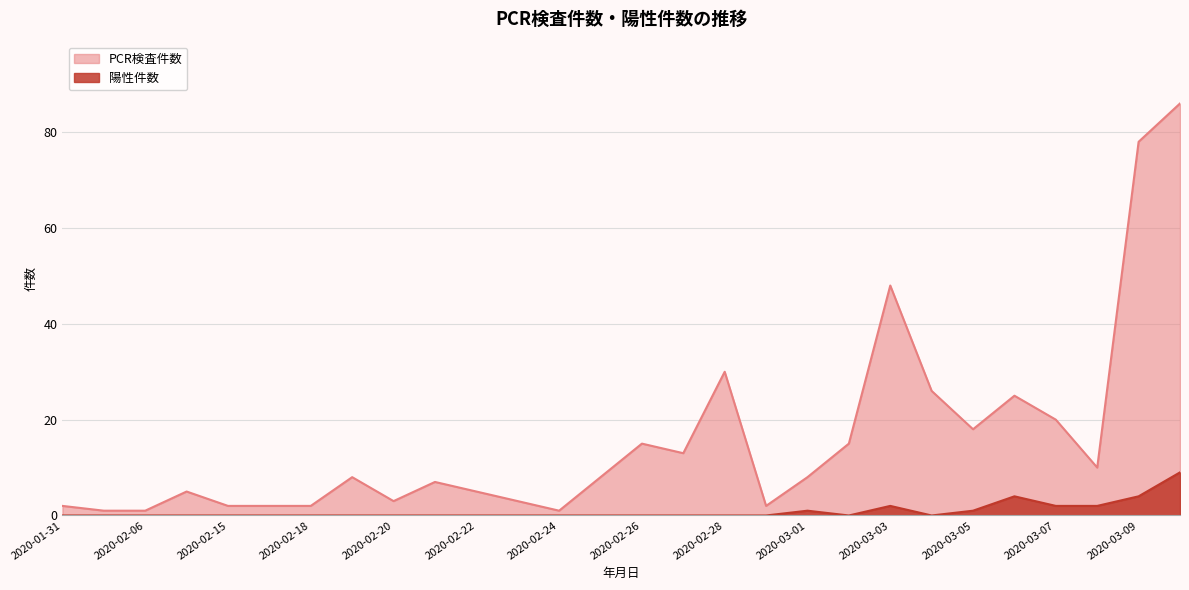

At which label is PCR検査件数 closest to 43?

2020-03-03